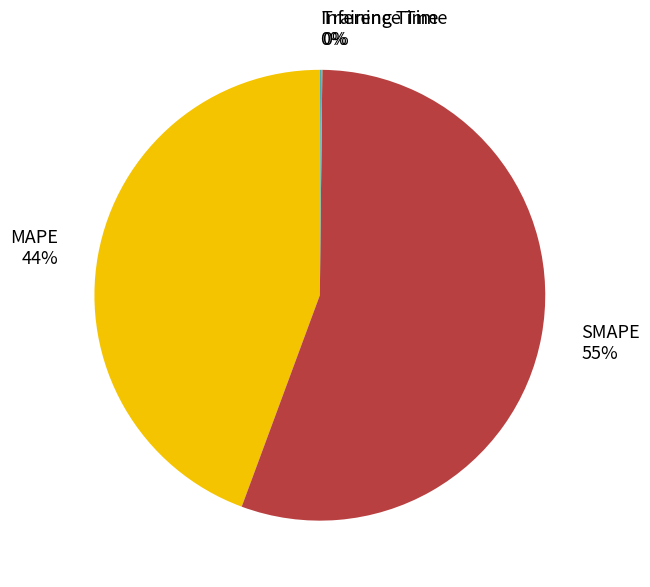

Is there any slice that represents more than half of the pie?

Yes